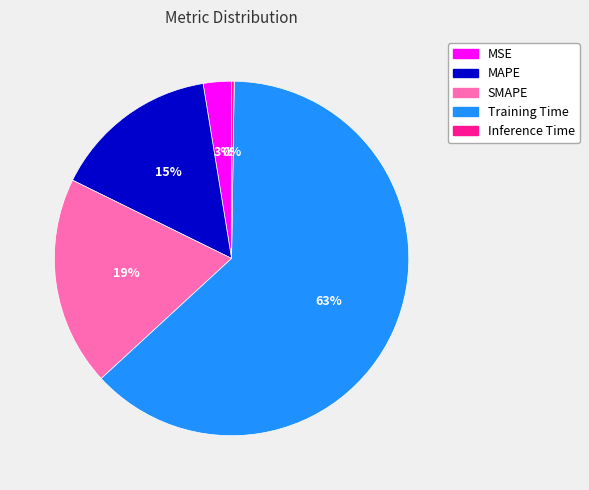

Is it true that Training Time is 63% of the pie?

True